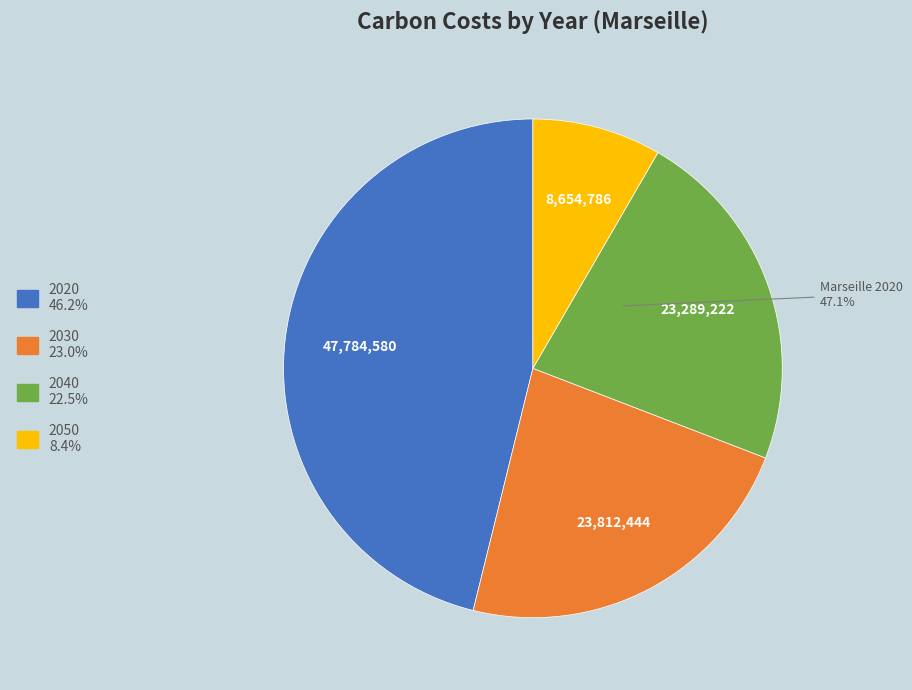

To the nearest percent, what portion does 2040 represent?

22%